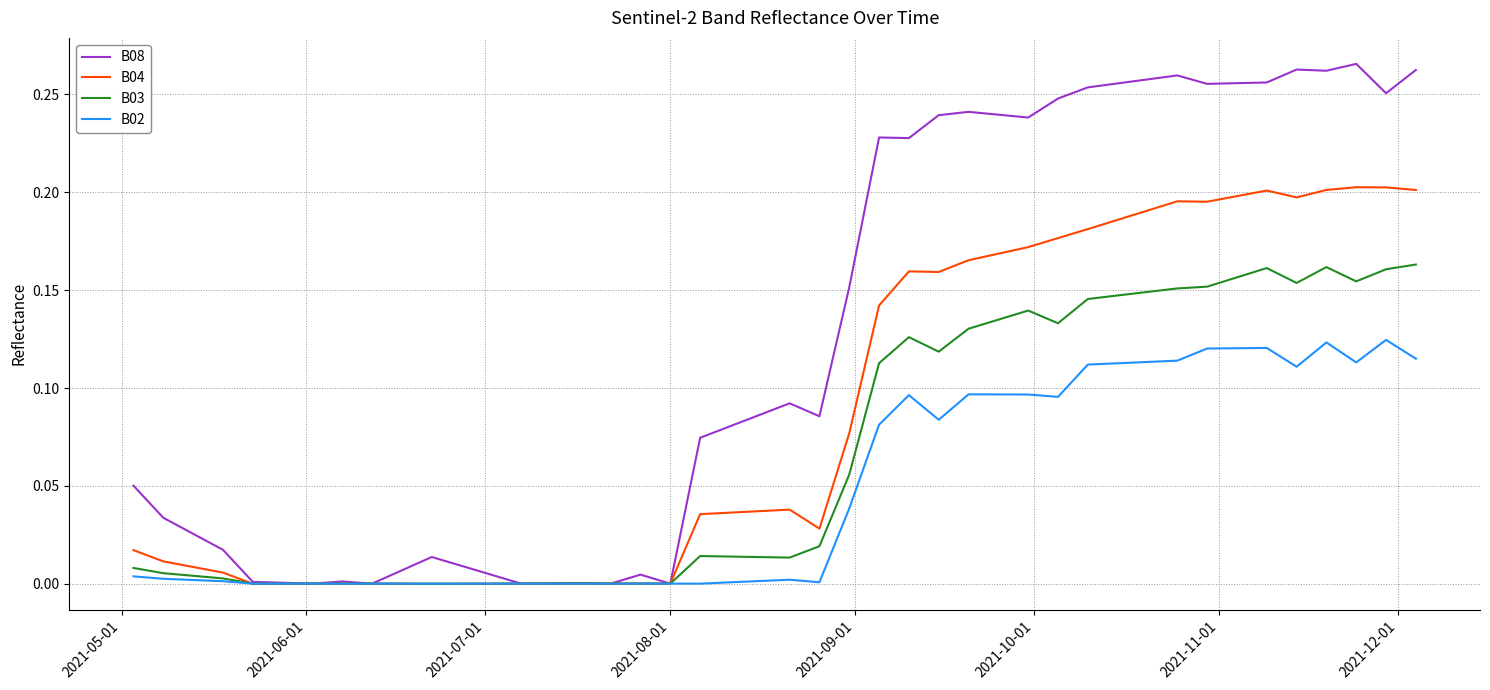

Which series has the largest total across all categories?

B08